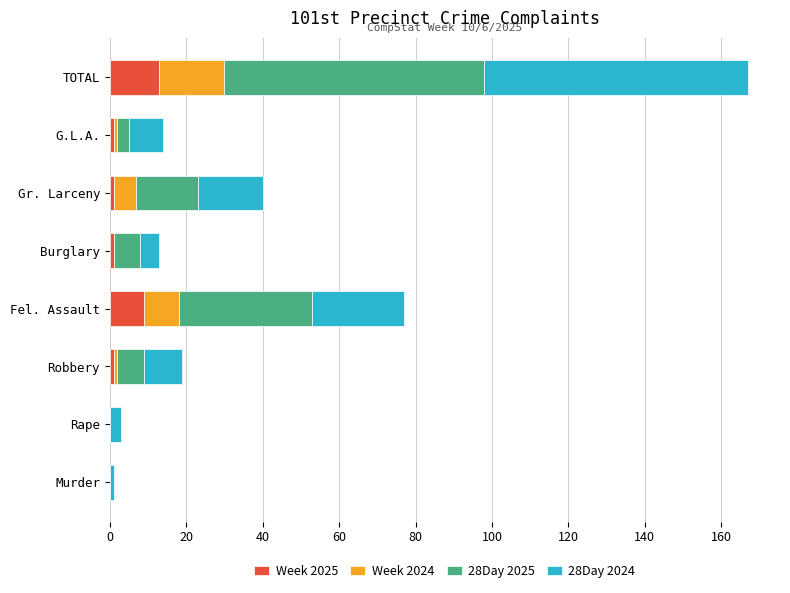

At which category is the sum across all series the highest?

TOTAL